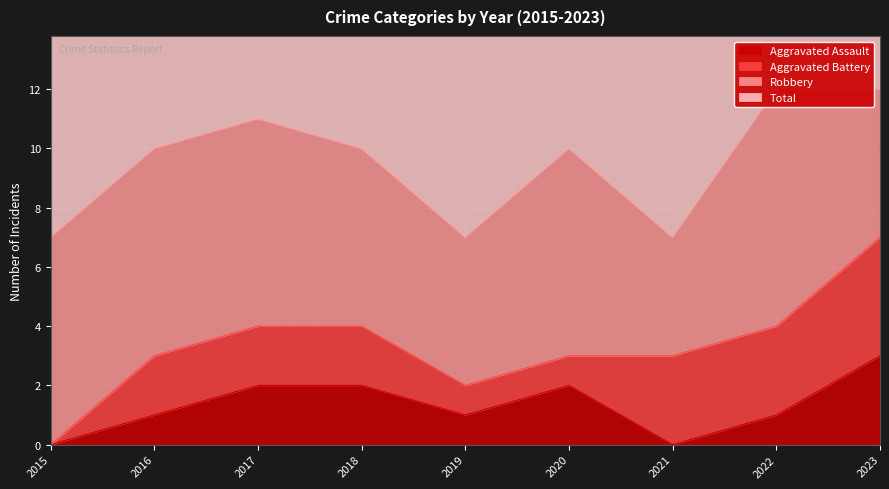

The Aggravated Assault series shows 4 at 2023. True or false?

False